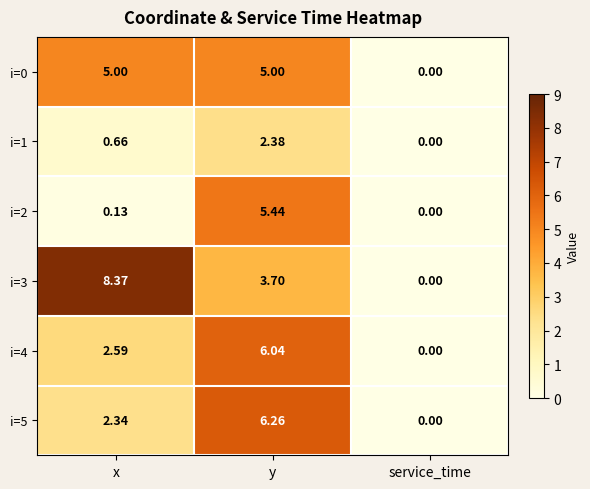

At which label does i=4 reach its peak?

y